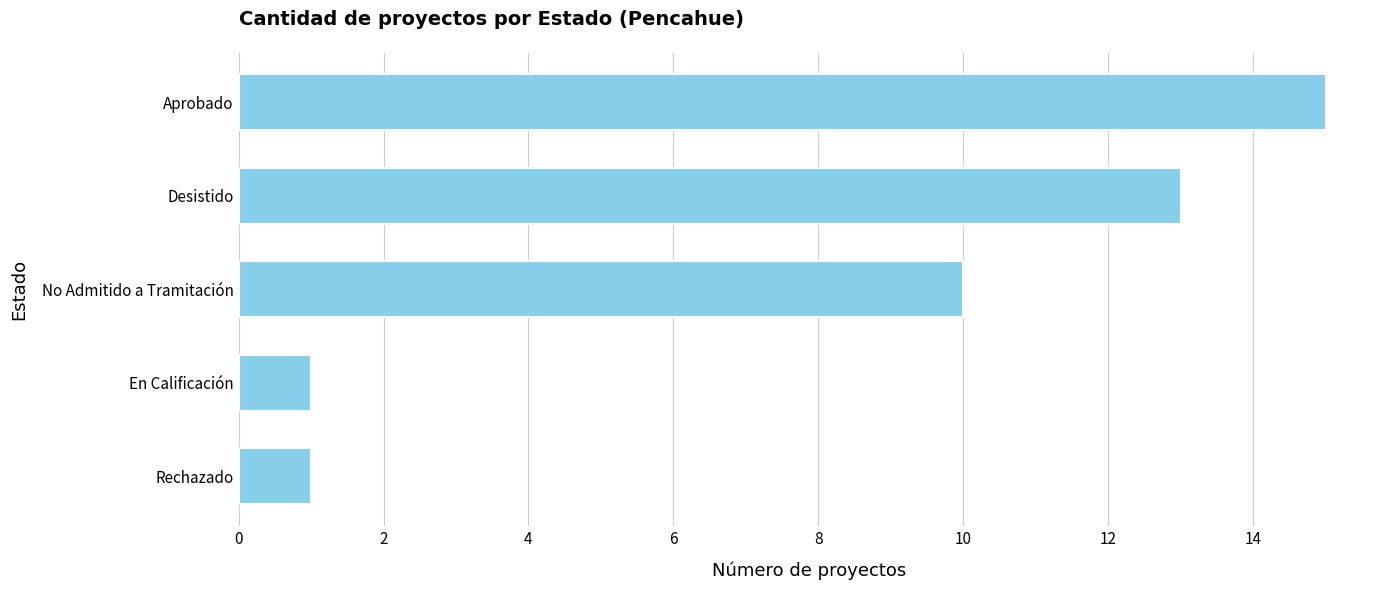

What is the greatest value displayed?

15